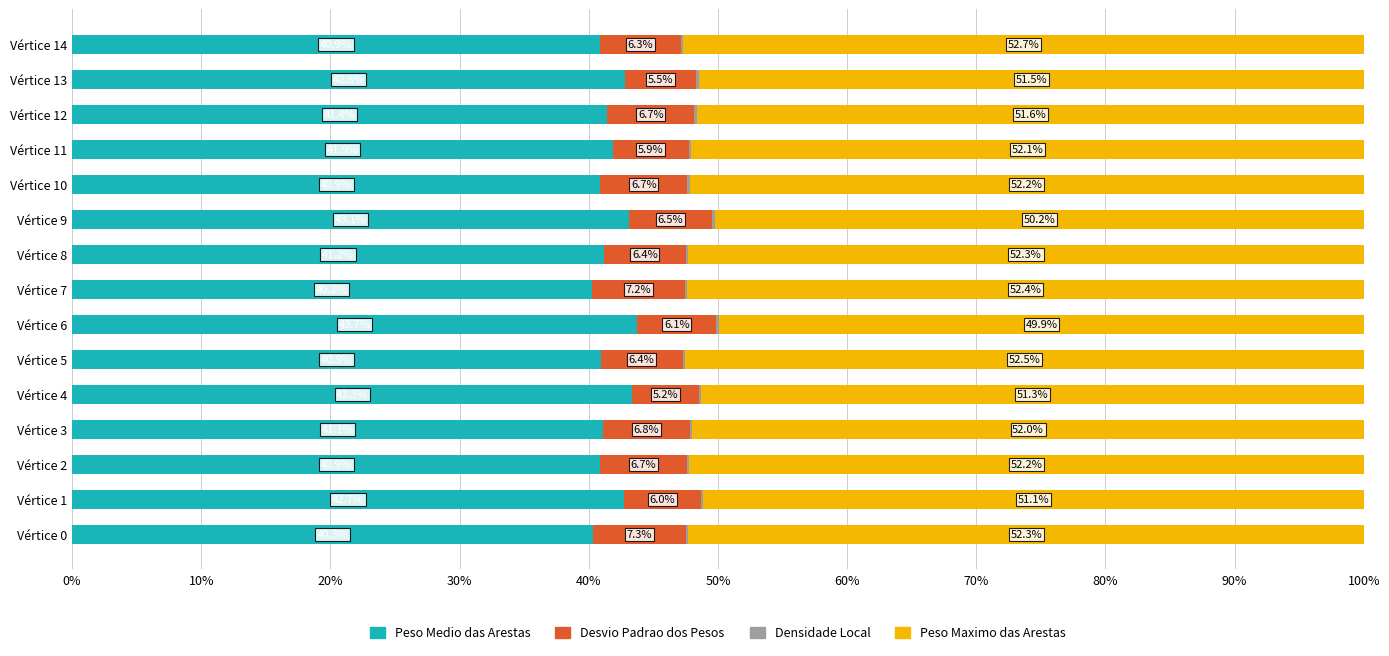

What is the sum of all Peso Medio das Arestas values?

625.3